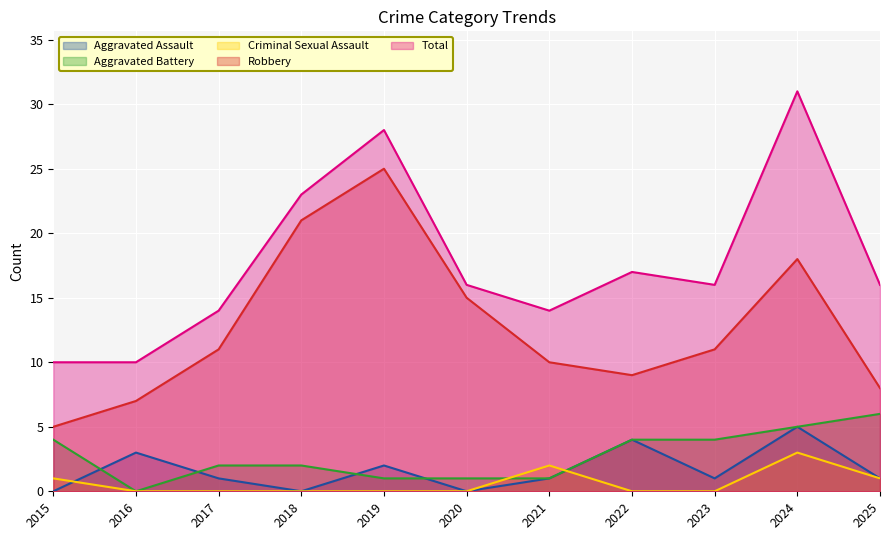

Which category has the highest value in the Aggravated Battery series?

2025